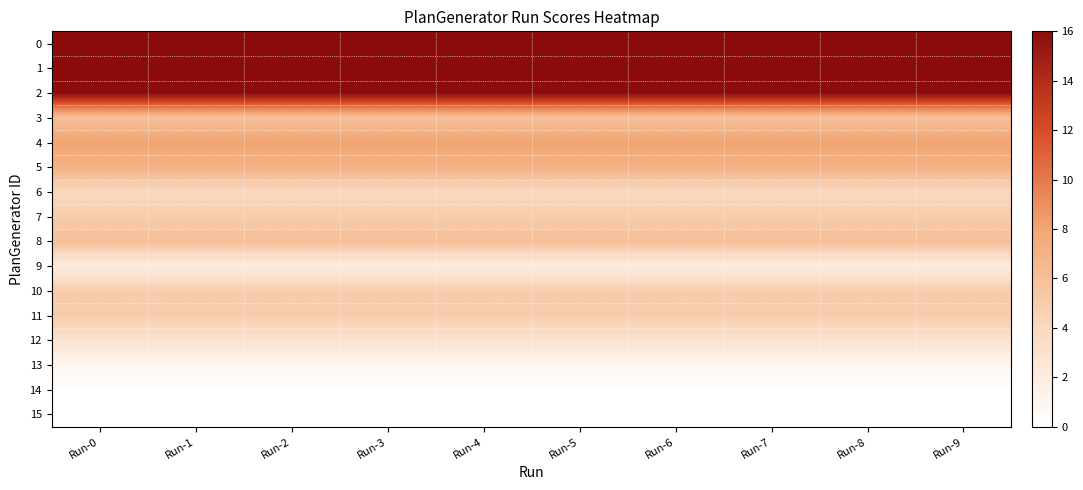

Reading left to right, what are all the values shown in this chart?

0: Run-0=16	Run-1=16	Run-2=16	Run-3=16	Run-4=16	Run-5=16	Run-6=16	Run-7=16	Run-8=16	Run-9=16
1: Run-0=16	Run-1=16	Run-2=16	Run-3=16	Run-4=16	Run-5=16	Run-6=16	Run-7=16	Run-8=16	Run-9=16
2: Run-0=16	Run-1=16	Run-2=16	Run-3=16	Run-4=16	Run-5=16	Run-6=16	Run-7=16	Run-8=16	Run-9=16
3: Run-0=6	Run-1=6	Run-2=6	Run-3=6	Run-4=6	Run-5=6	Run-6=6	Run-7=6	Run-8=6	Run-9=6
4: Run-0=8	Run-1=8	Run-2=8	Run-3=8	Run-4=8	Run-5=8	Run-6=8	Run-7=8	Run-8=8	Run-9=8
5: Run-0=7	Run-1=7	Run-2=7	Run-3=7	Run-4=7	Run-5=7	Run-6=7	Run-7=7	Run-8=7	Run-9=7
6: Run-0=4	Run-1=4	Run-2=4	Run-3=4	Run-4=4	Run-5=4	Run-6=4	Run-7=4	Run-8=4	Run-9=4
7: Run-0=5	Run-1=5	Run-2=5	Run-3=5	Run-4=5	Run-5=5	Run-6=5	Run-7=5	Run-8=5	Run-9=5
8: Run-0=6	Run-1=6	Run-2=6	Run-3=6	Run-4=6	Run-5=6	Run-6=6	Run-7=6	Run-8=6	Run-9=6
9: Run-0=2	Run-1=2	Run-2=2	Run-3=2	Run-4=2	Run-5=2	Run-6=2	Run-7=2	Run-8=2	Run-9=2
10: Run-0=5	Run-1=5	Run-2=5	Run-3=5	Run-4=5	Run-5=5	Run-6=5	Run-7=5	Run-8=5	Run-9=5
11: Run-0=5	Run-1=5	Run-2=5	Run-3=5	Run-4=5	Run-5=5	Run-6=5	Run-7=5	Run-8=5	Run-9=5
12: Run-0=3	Run-1=3	Run-2=3	Run-3=3	Run-4=3	Run-5=3	Run-6=3	Run-7=3	Run-8=3	Run-9=3
13: Run-0=1	Run-1=1	Run-2=1	Run-3=1	Run-4=1	Run-5=1	Run-6=1	Run-7=1	Run-8=1	Run-9=1
14: Run-0=0	Run-1=0	Run-2=0	Run-3=0	Run-4=0	Run-5=0	Run-6=0	Run-7=0	Run-8=0	Run-9=0
15: Run-0=0	Run-1=0	Run-2=0	Run-3=0	Run-4=0	Run-5=0	Run-6=0	Run-7=0	Run-8=0	Run-9=0